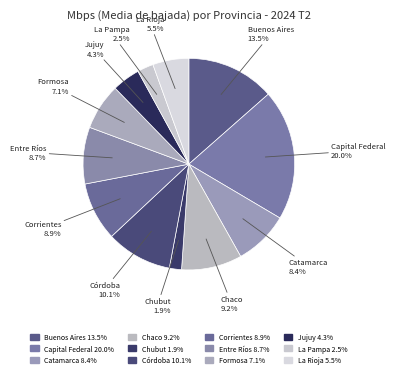

To the nearest percent, what portion does Chaco represent?

9%